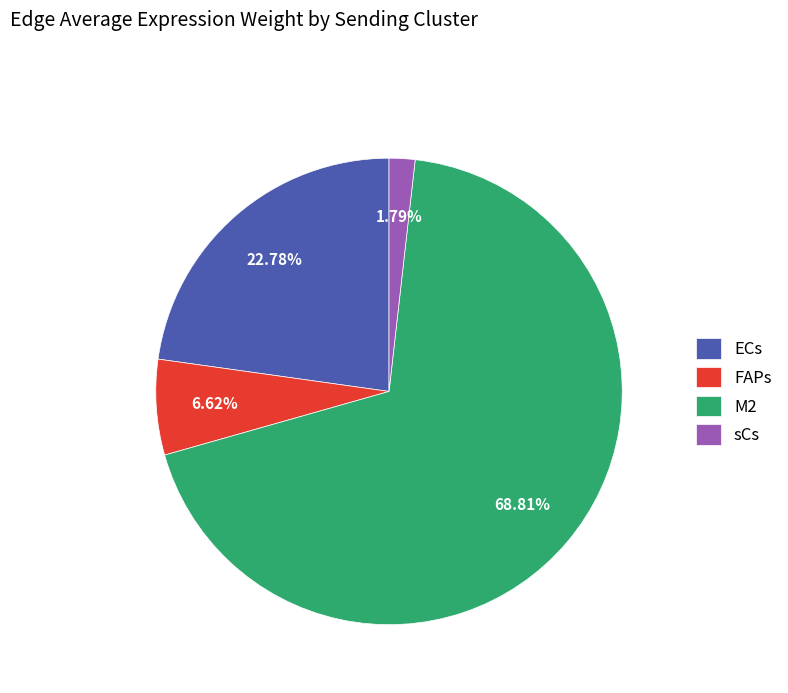

Between ECs and M2, which is larger?

M2